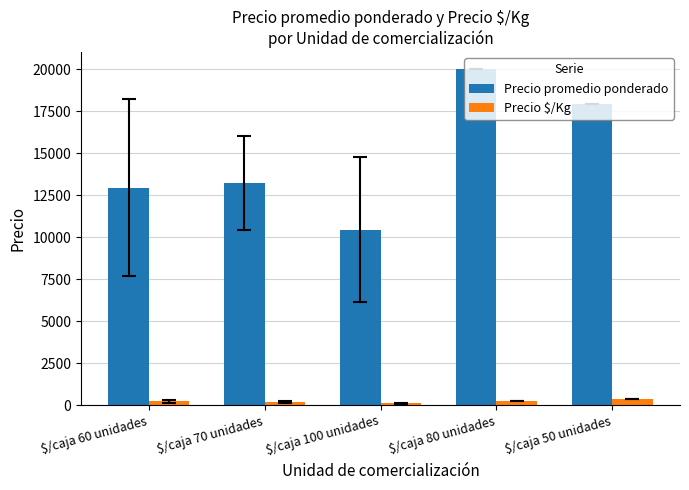

The value of Precio promedio ponderado at $/caja 70 unidades is 7510.0. True or false?

False